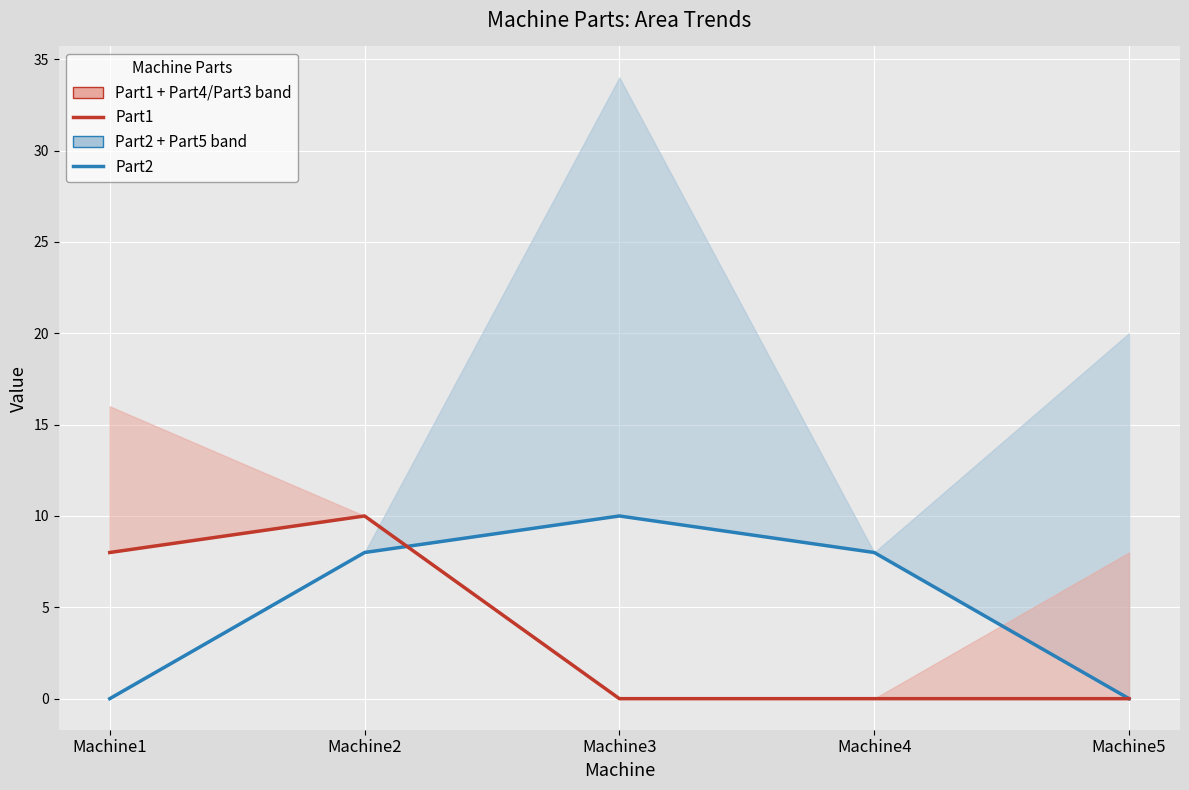

Between which two adjacent categories do Part2 (center) and Part1 (center) first intersect?

Machine2 and Machine3